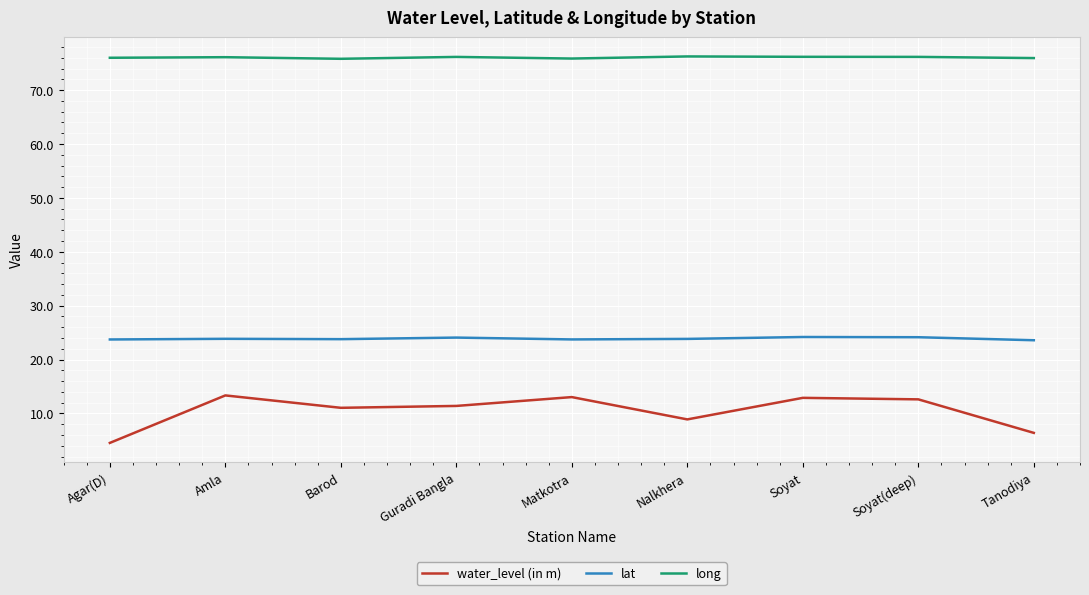

True or false: long and lat cross at least once.

False